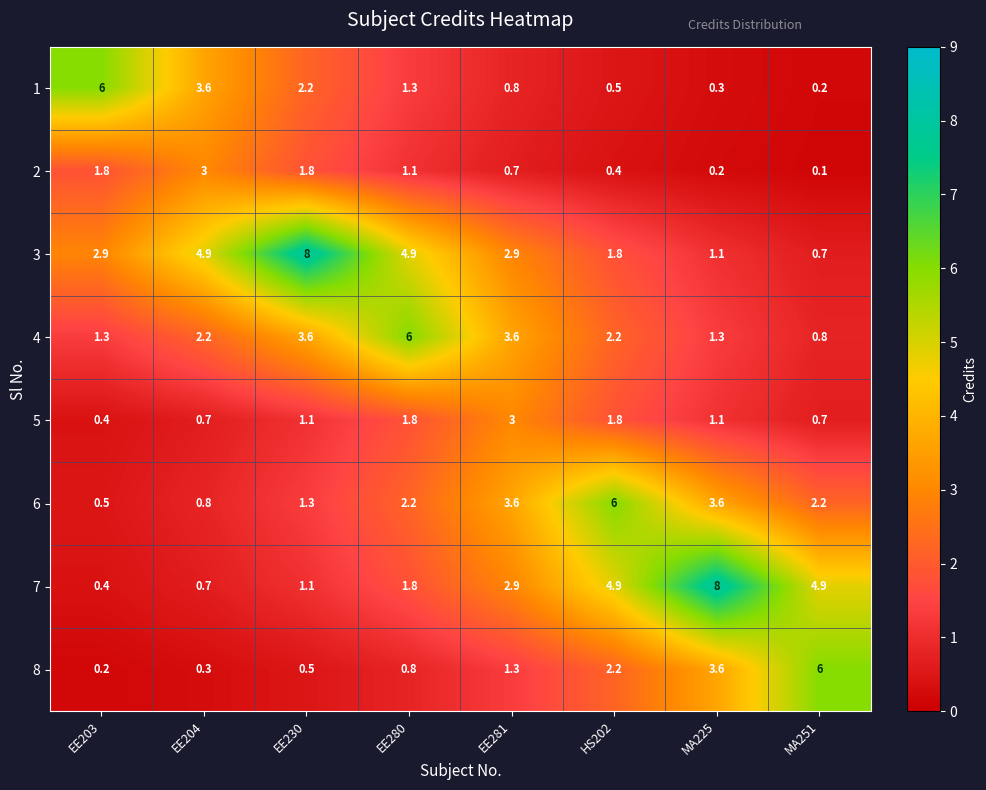

The value of 2 at EE280 is 1.1. True or false?

True